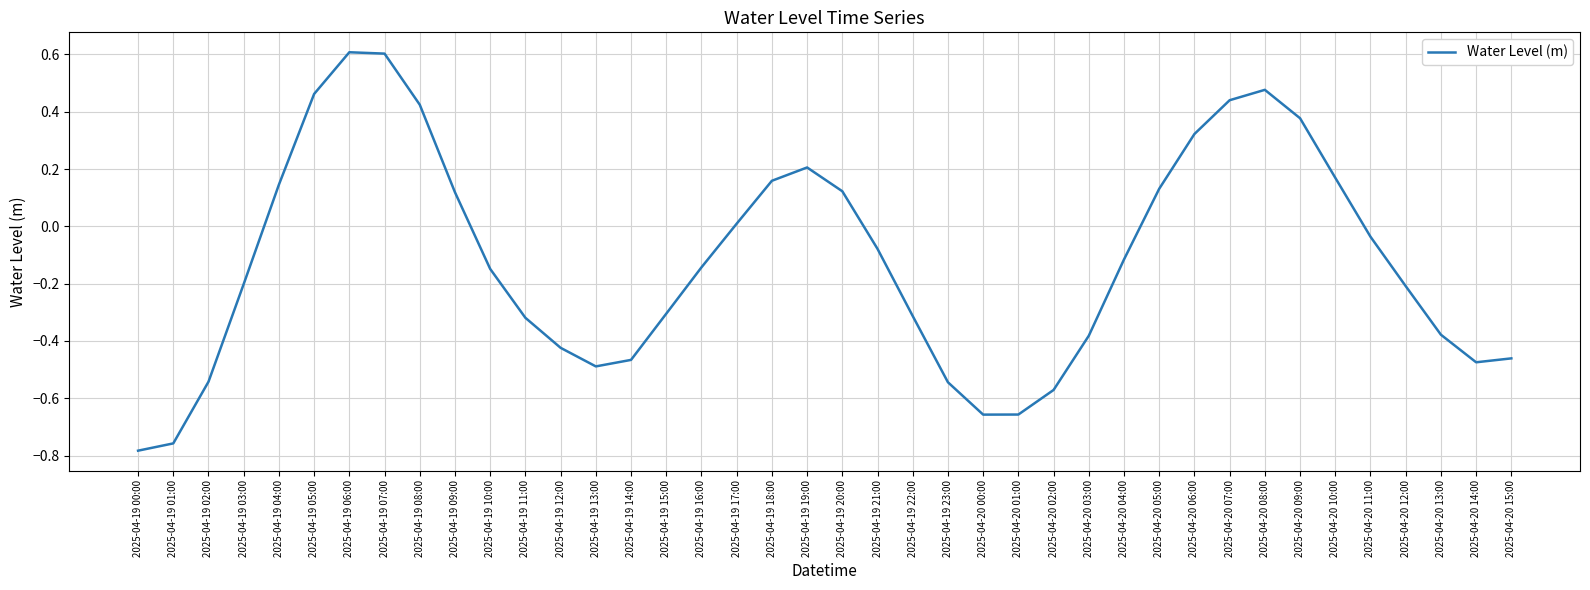

Is it true that the value at 2025-04-19 15:00 is -0.3?

True